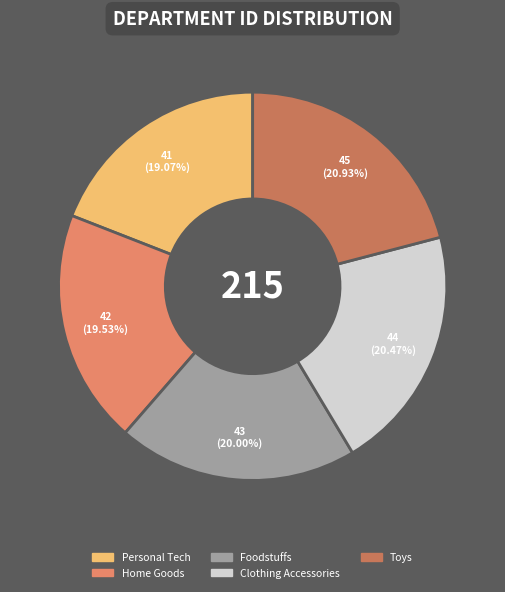

What percentage do Personal Tech and Foodstuffs together represent?

39.1%